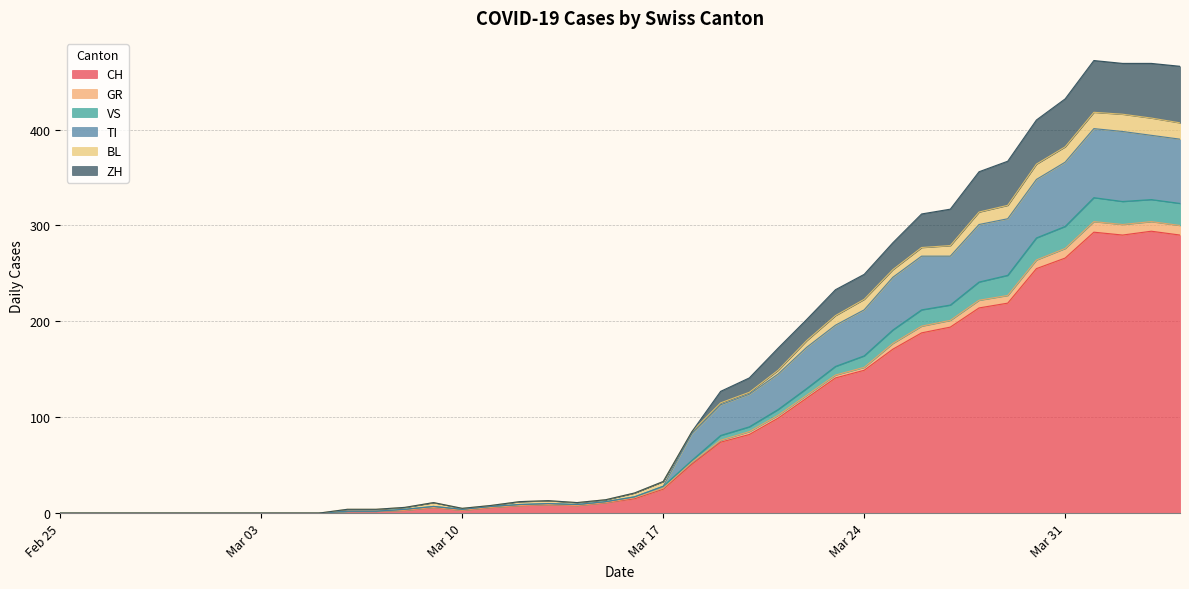

What is the maximum value for CH?

294